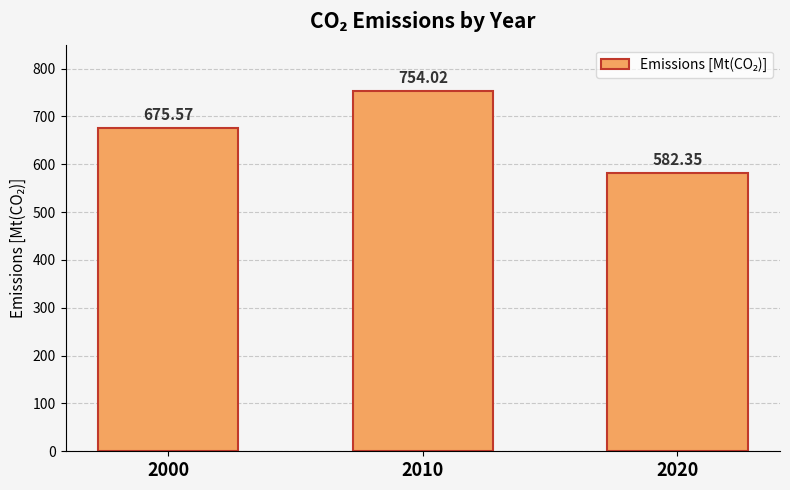

What is the sum of the values at 2010 and 2000?

1429.6